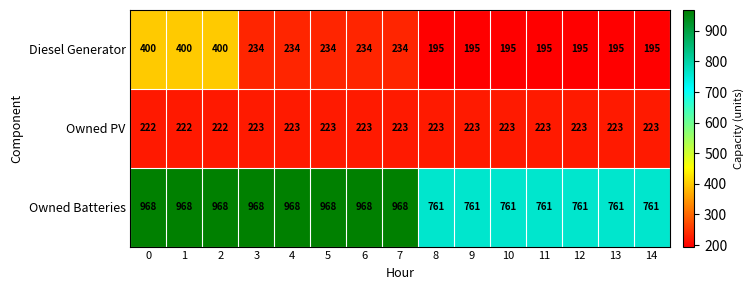

Rank the series by their maximum value, from highest to lowest.

Owned Batteries, Diesel Generator, Owned PV